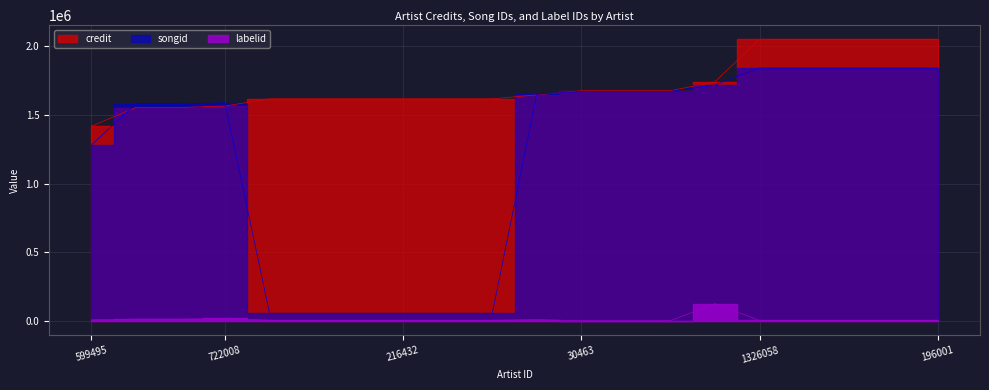

The value of songid at 599495 is 535082. True or false?

False